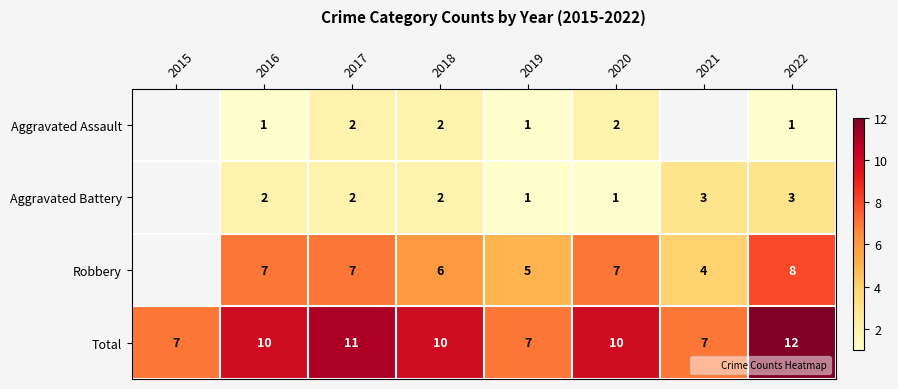

How many data points does each series have?

8